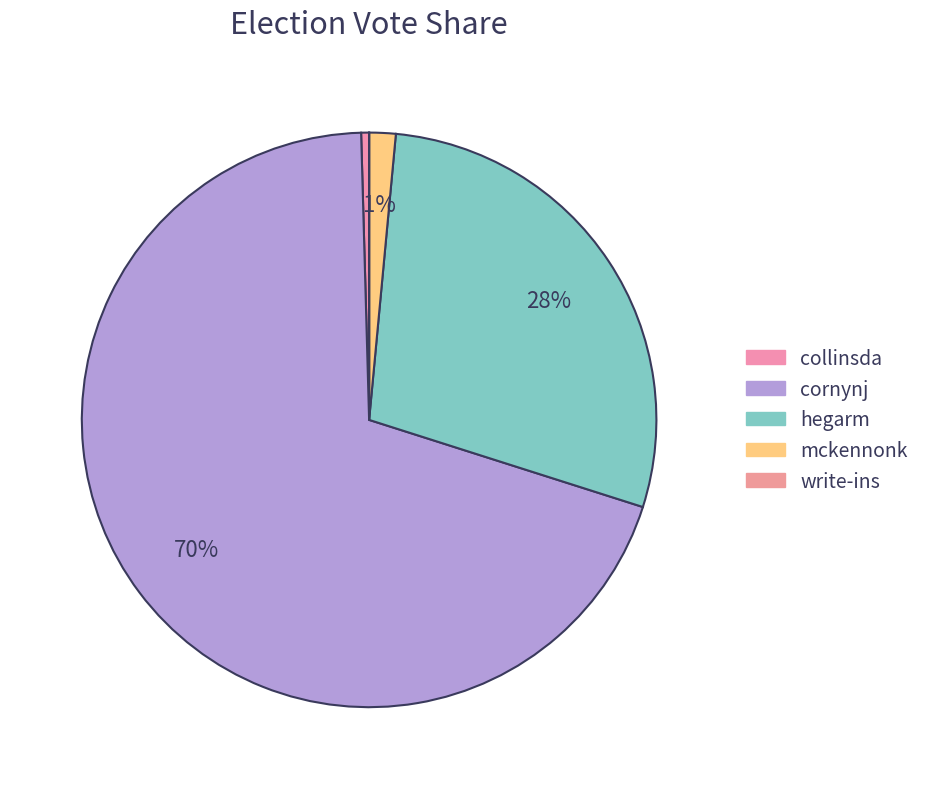

What is the change in value from collinsda to mckennonk?

+1041